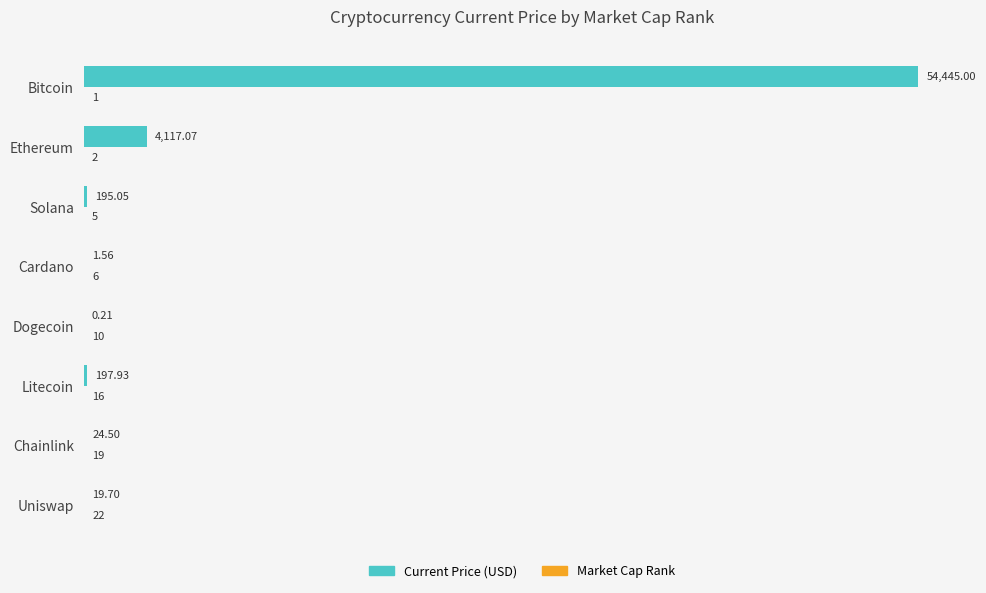

At which category is the sum across all series the highest?

Bitcoin